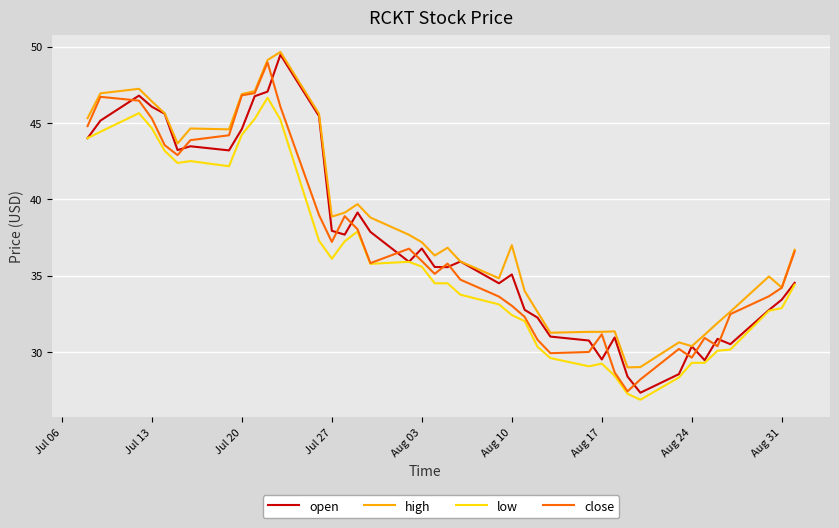

How many lines are shown in the chart?

4